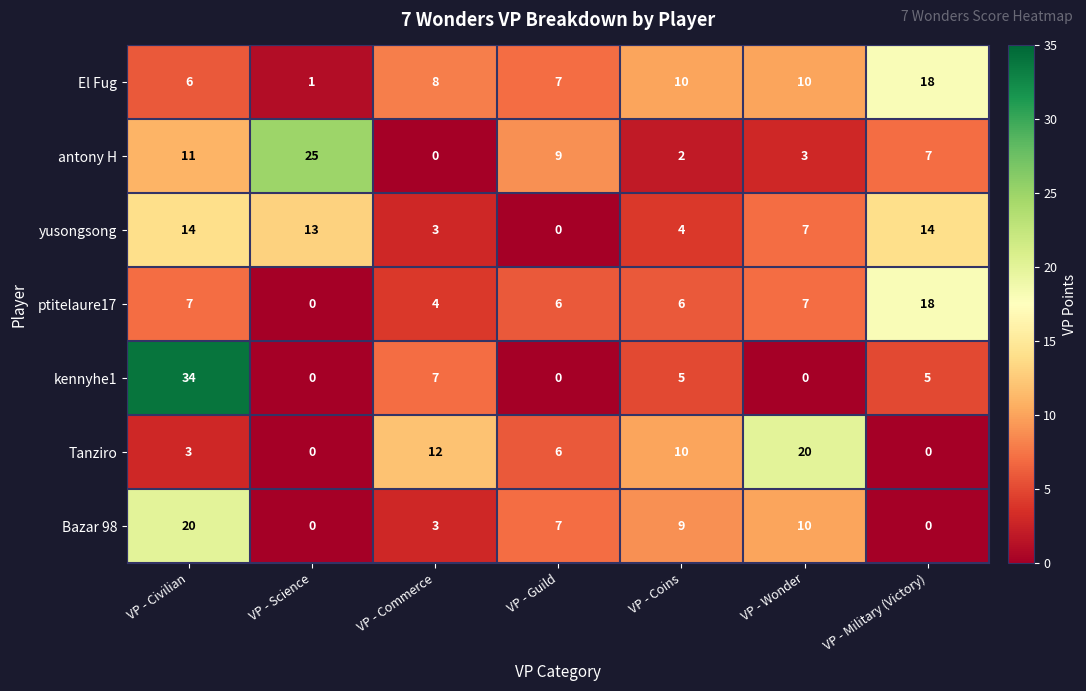

Which series has the largest range (max minus min)?

kennyhe1